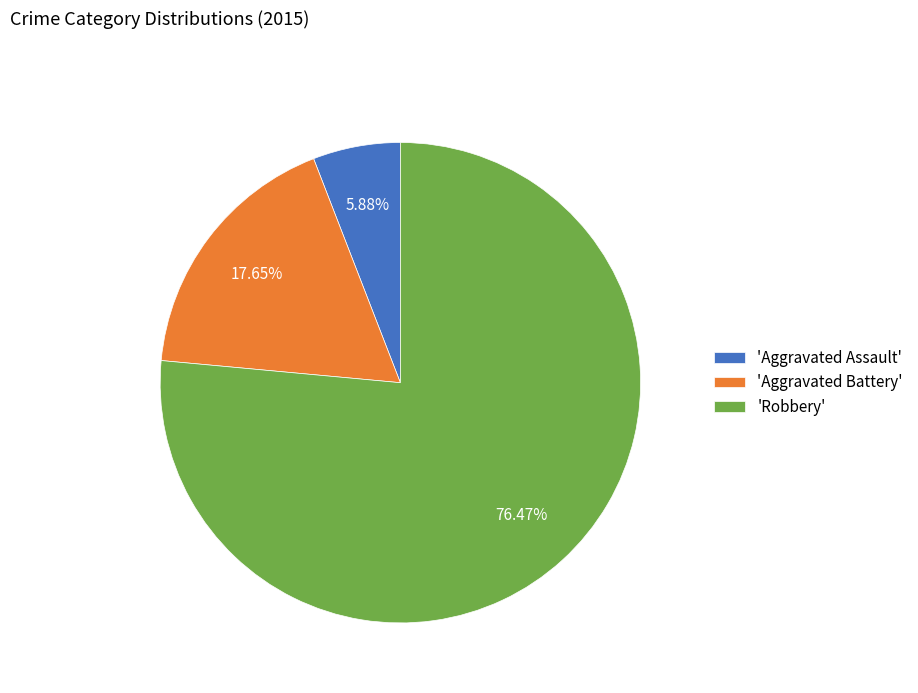

How many segments does this pie chart have?

3